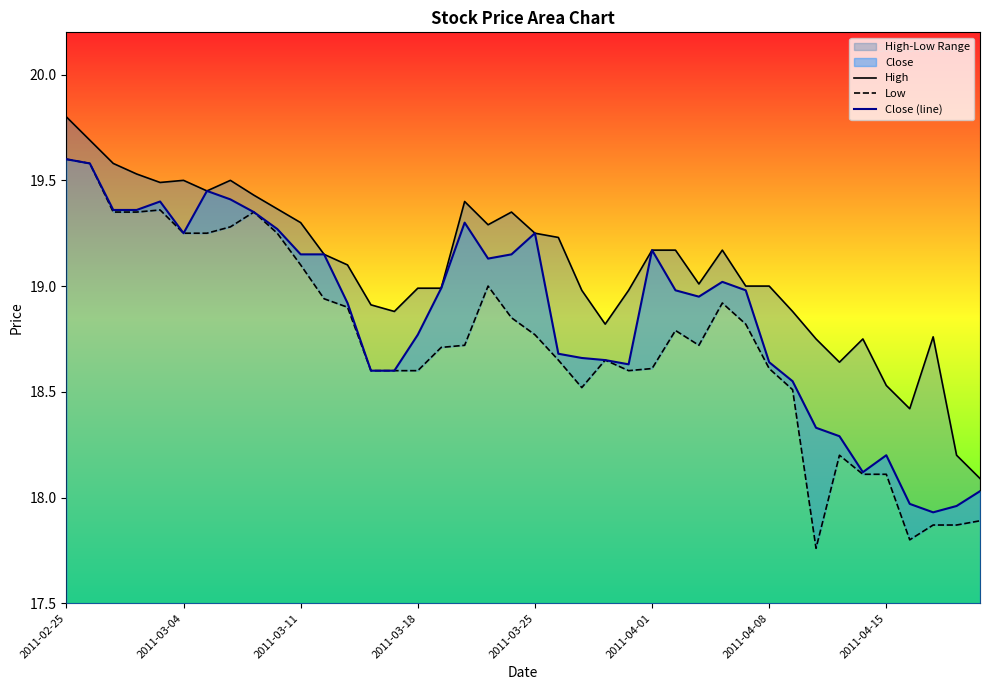

How many values in the Close (line) series are below 18?

3